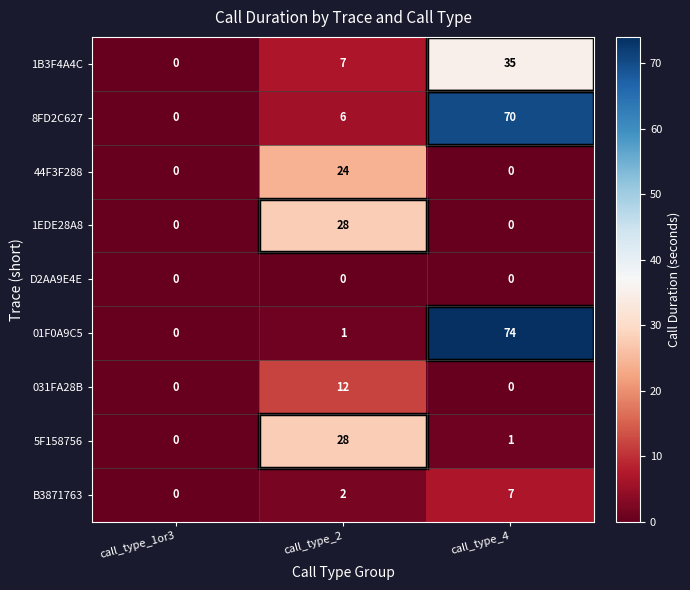

At which category is the sum across all series the highest?

call_type_4